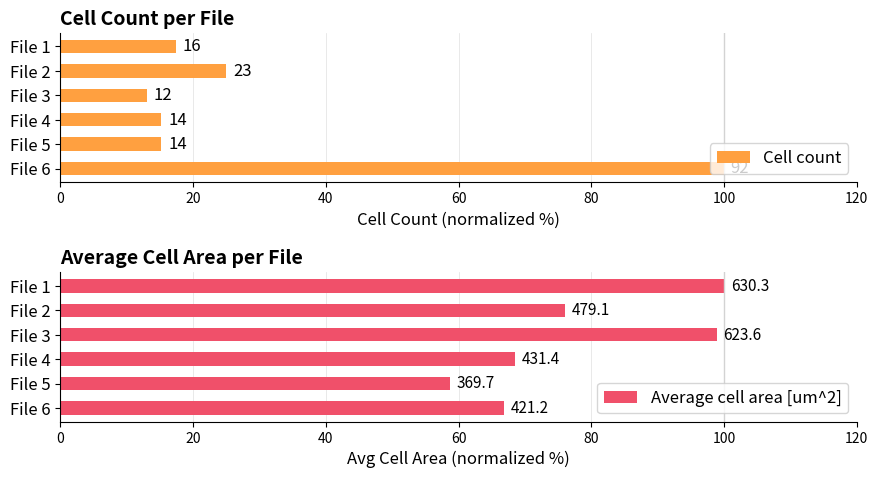

Are the bars grouped side by side (vs. stacked)?

Yes